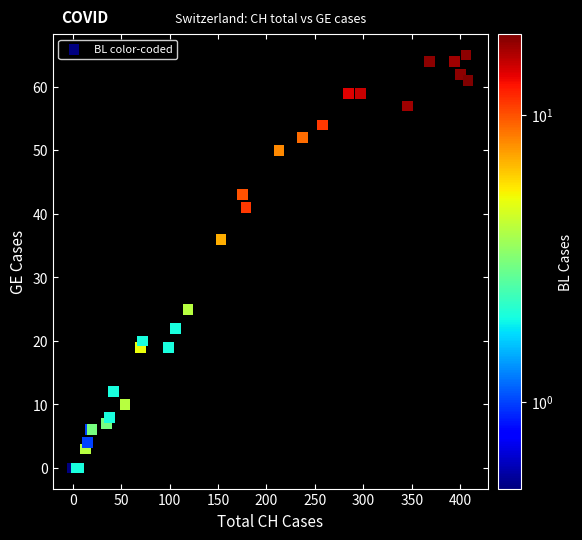

What Y value in the scatter plot is closest to 32?

36